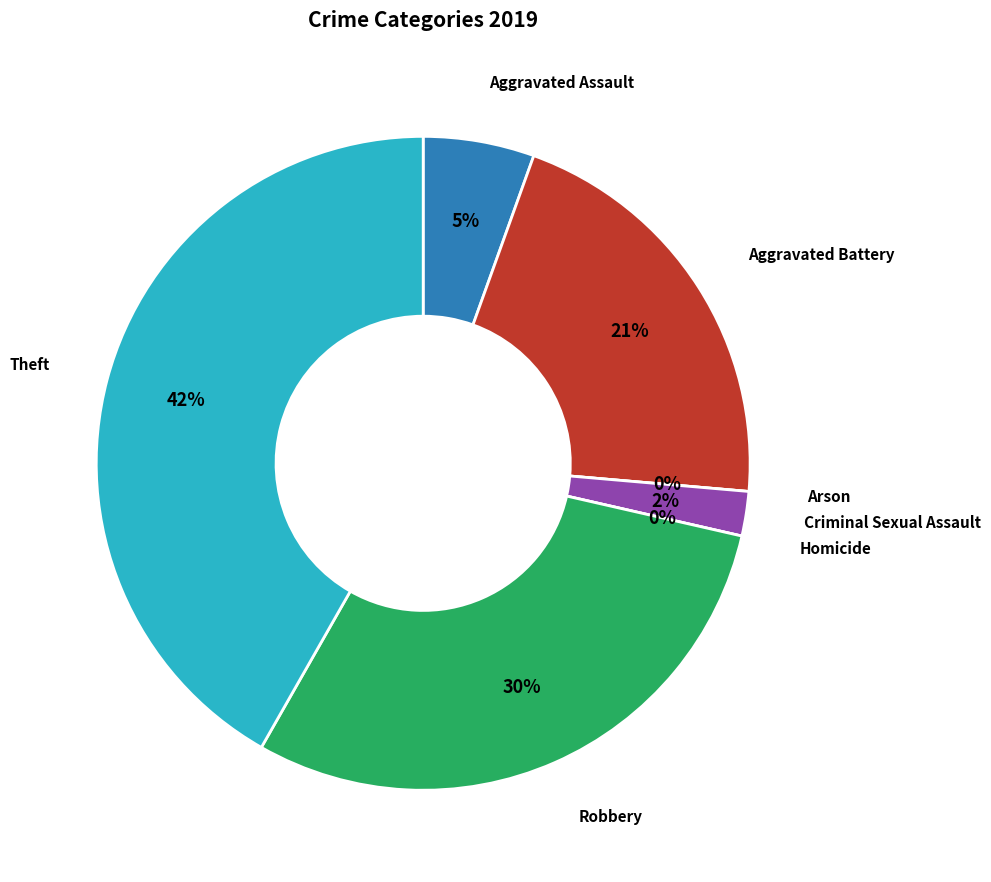

How many slices are in this pie chart?

7